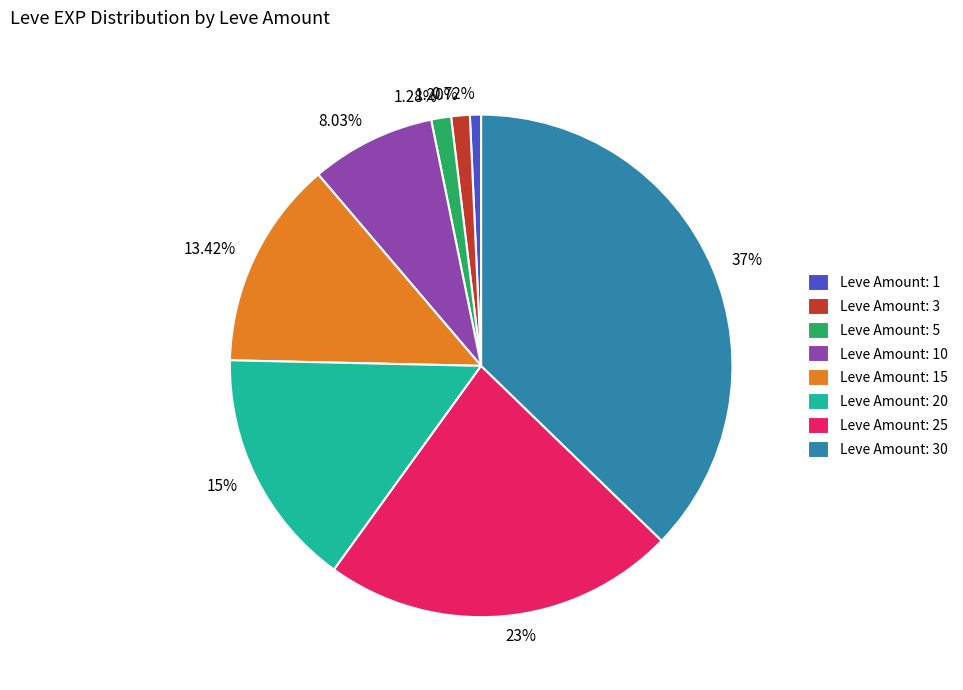

Is the sum of Leve Amount: 10 and Leve Amount: 20 greater than half?

No